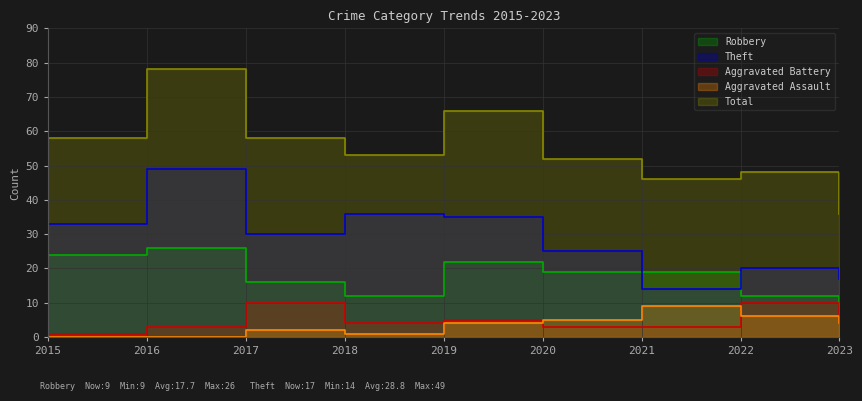

At which category is the sum across all series the highest?

2016